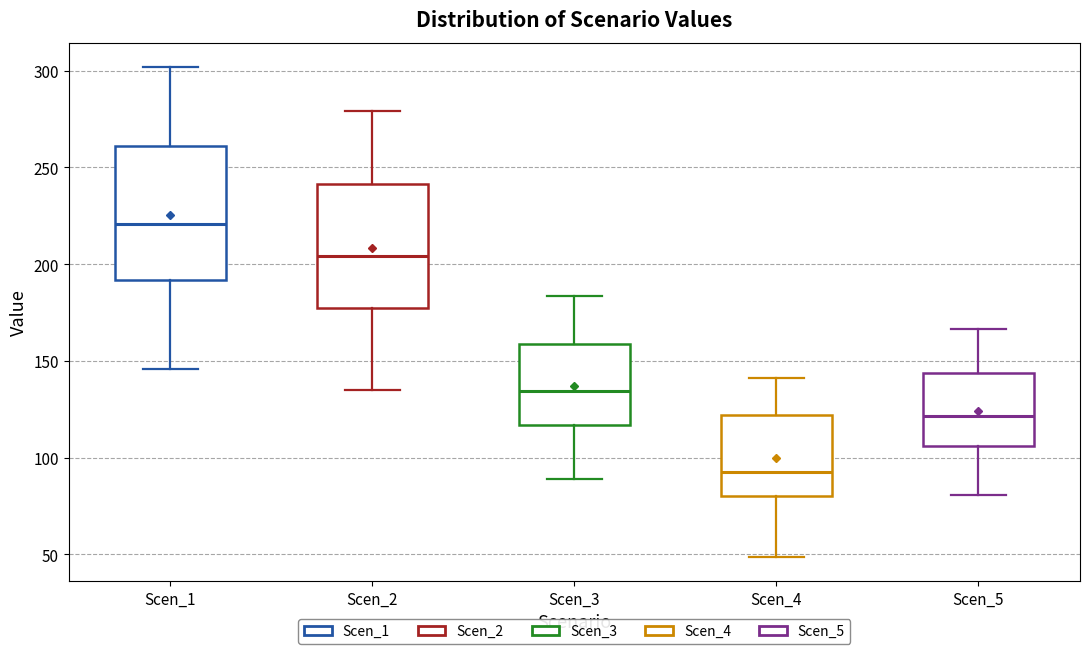

Where does the median line of the box for Scen_2 sit on the y-axis? The values are not printed on the chart, so give them approximately, as read against the axis.

205